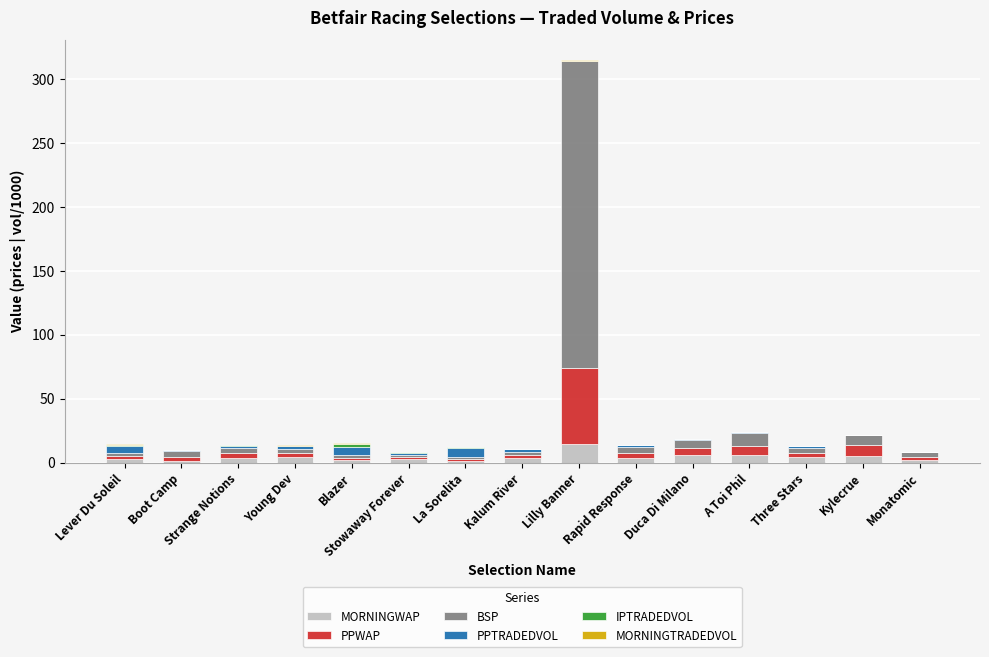

What is the highest value of the MORNINGWAP series?

14.6